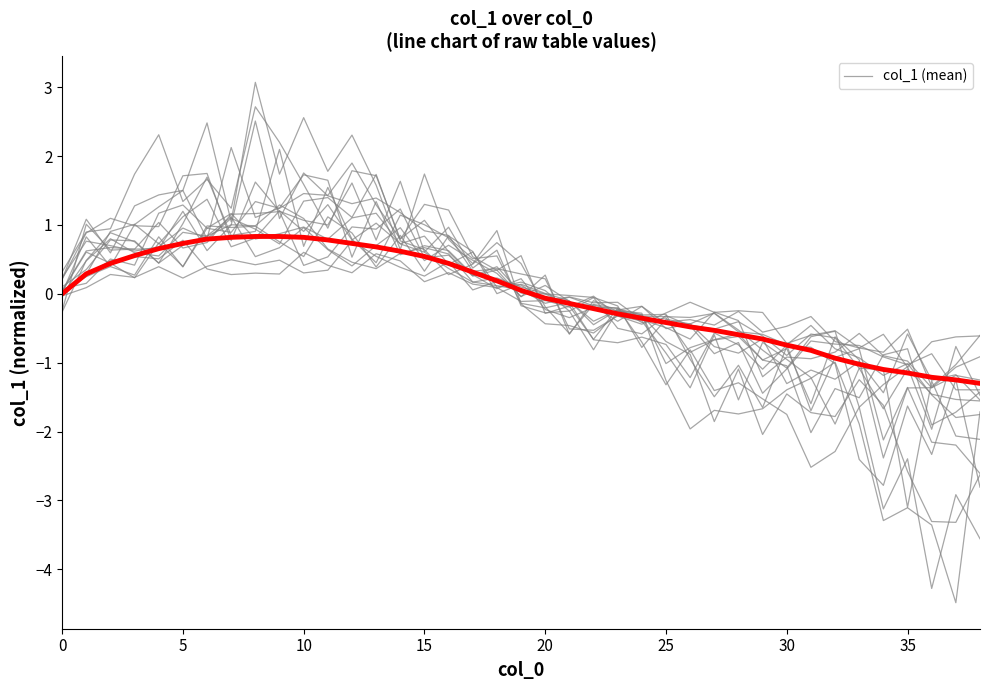

What is the difference between the maximum and minimum values?

2.1